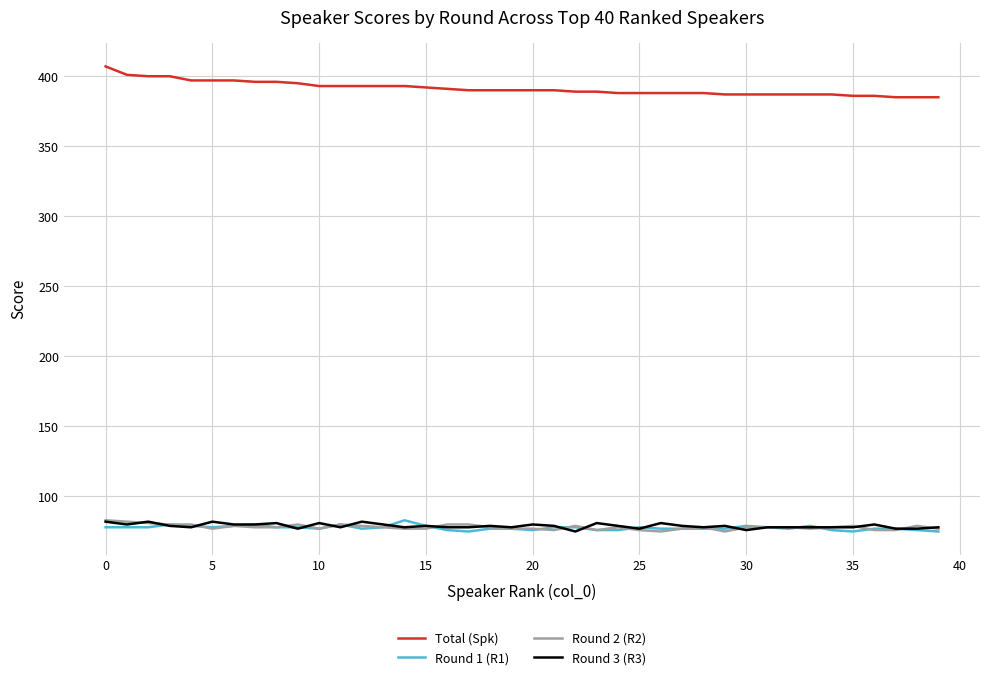

Which series has the largest range (max minus min)?

Total (Spk)